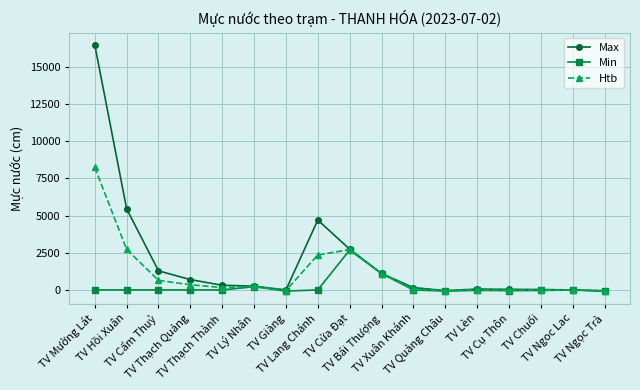

The value of Min at TV Hồi Xuân is -1322.8. True or false?

False